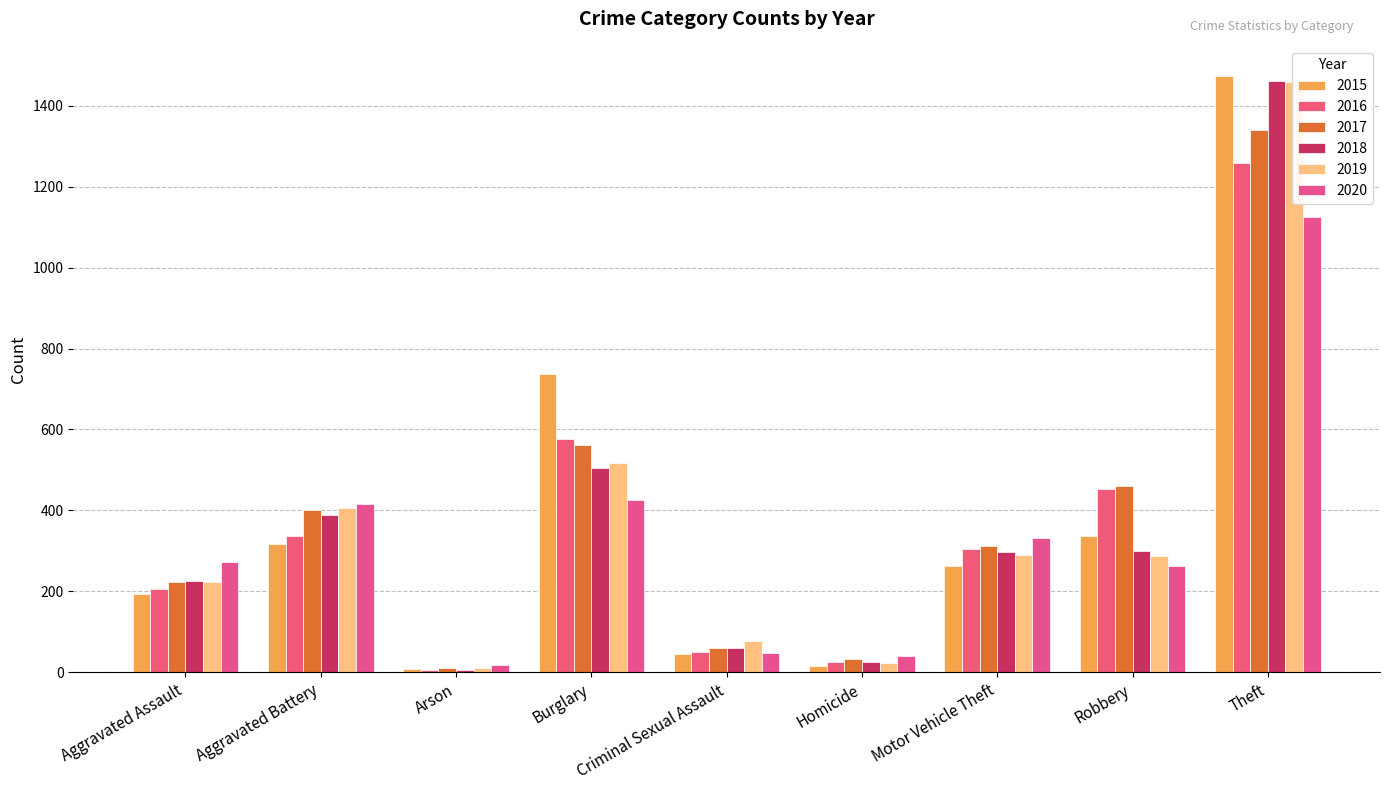

At which label is 2016 closest to 633?

Burglary